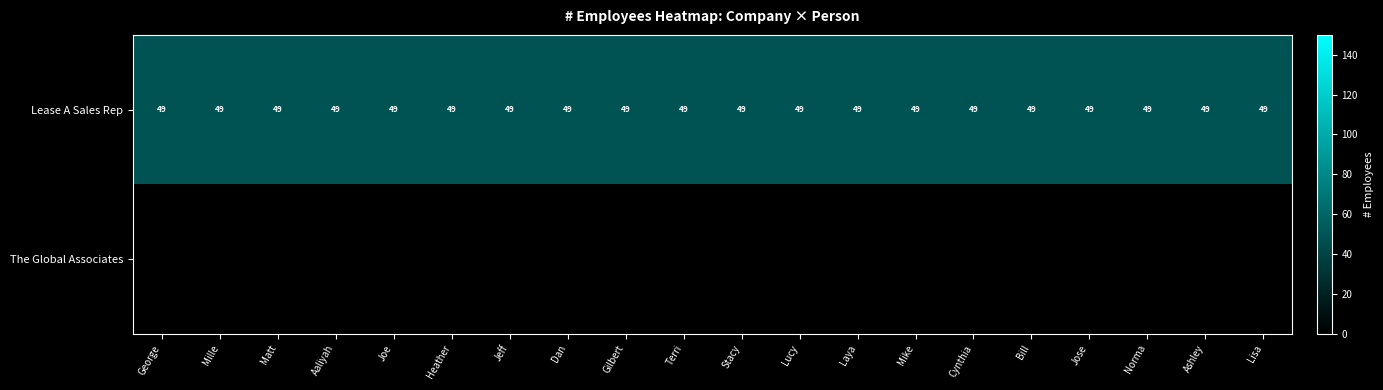

How many data points does each series have?

20